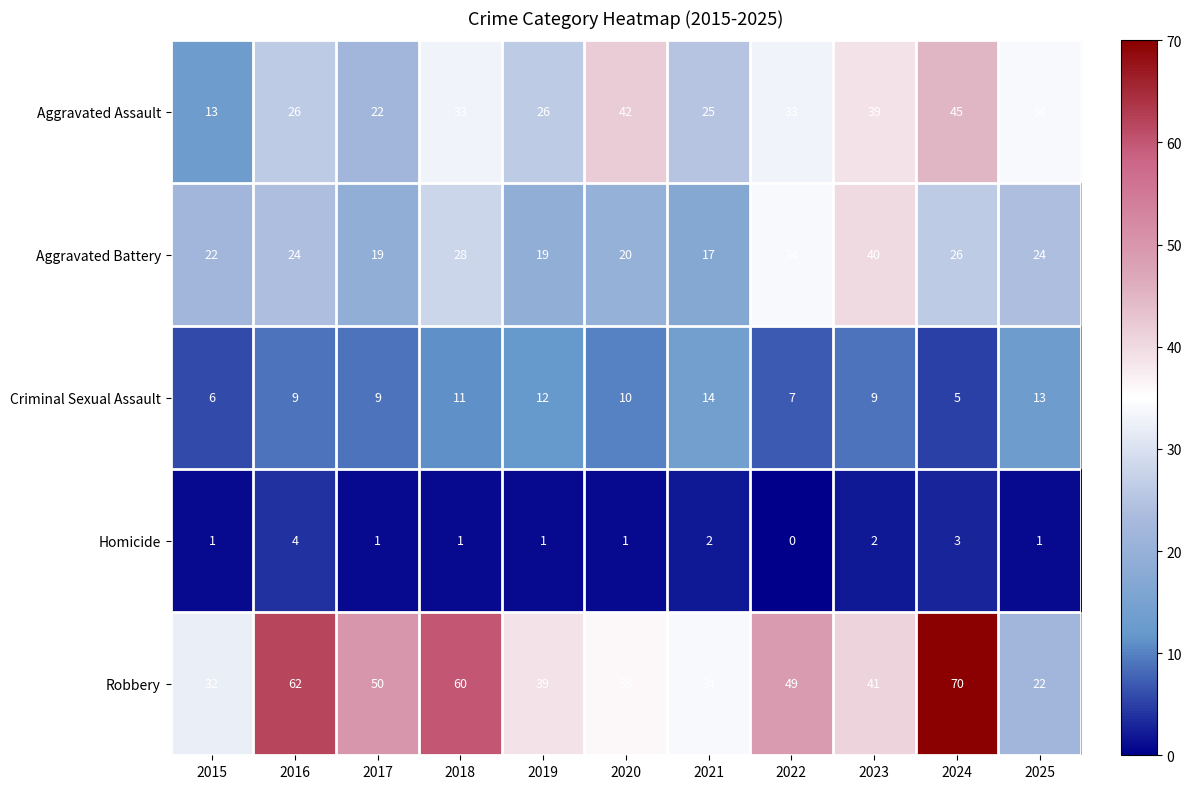

What is the average value of the Aggravated Battery series?

25